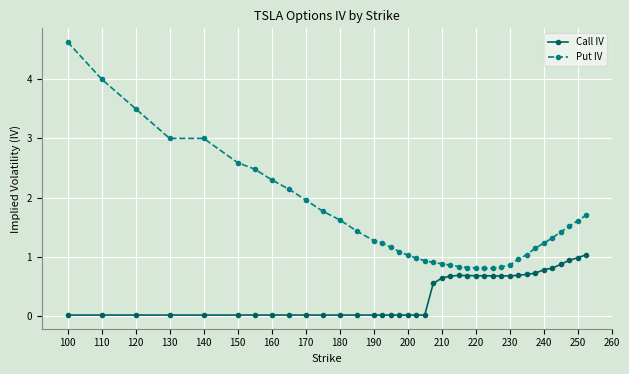

What are all the series names shown in the legend?

Call IV, Put IV